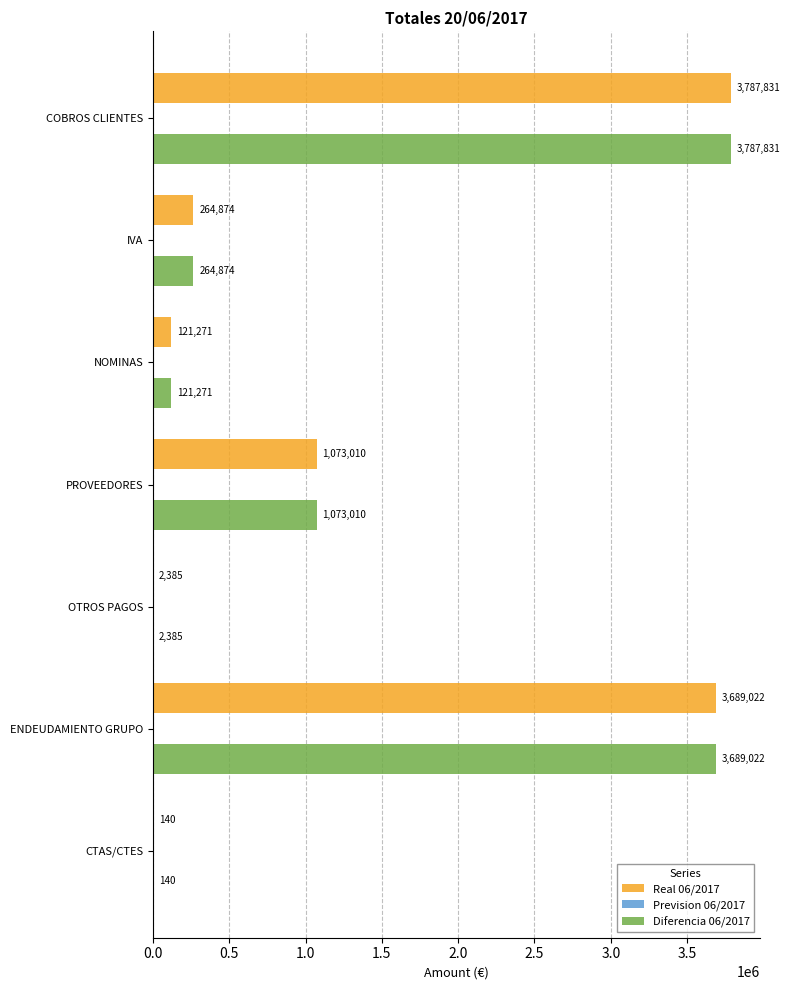

At which category is the sum across all series the highest?

COBROS CLIENTES